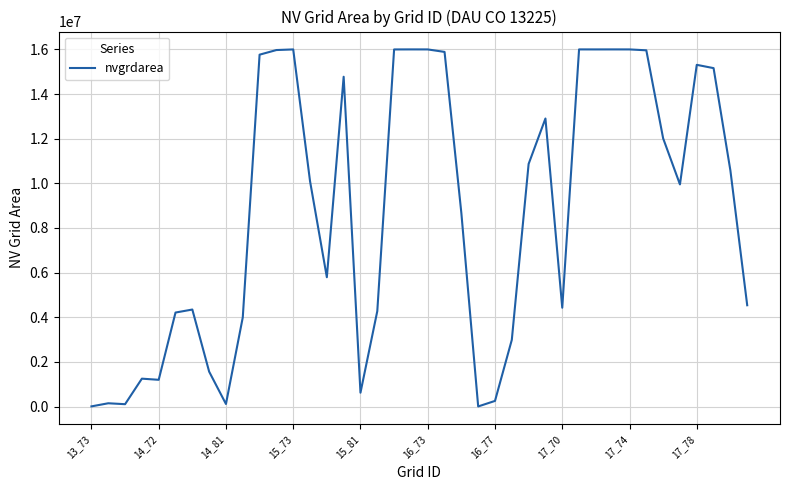

What is the sum of all values?

351773100